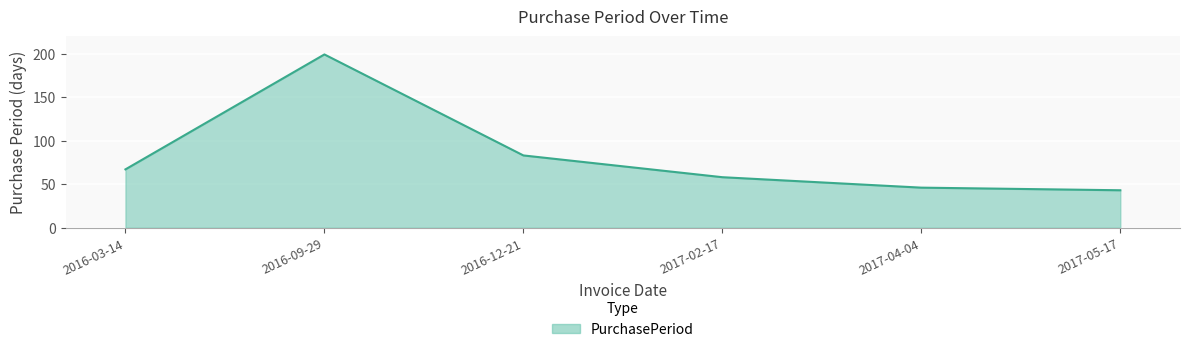

What is the difference between the values at 2016-03-14 and 2016-12-21?

16